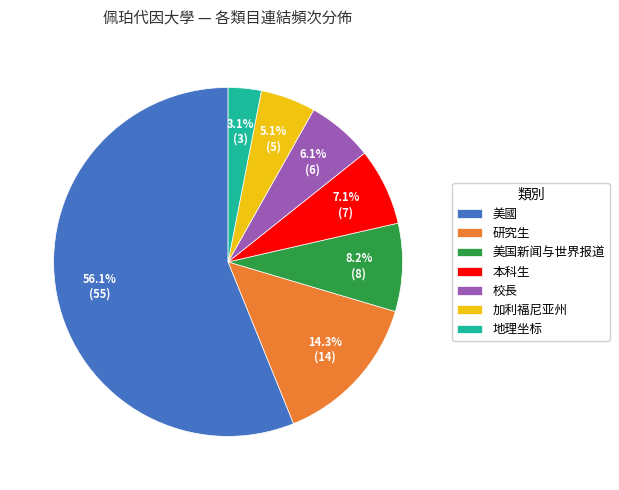

Is there a majority slice in this chart?

Yes